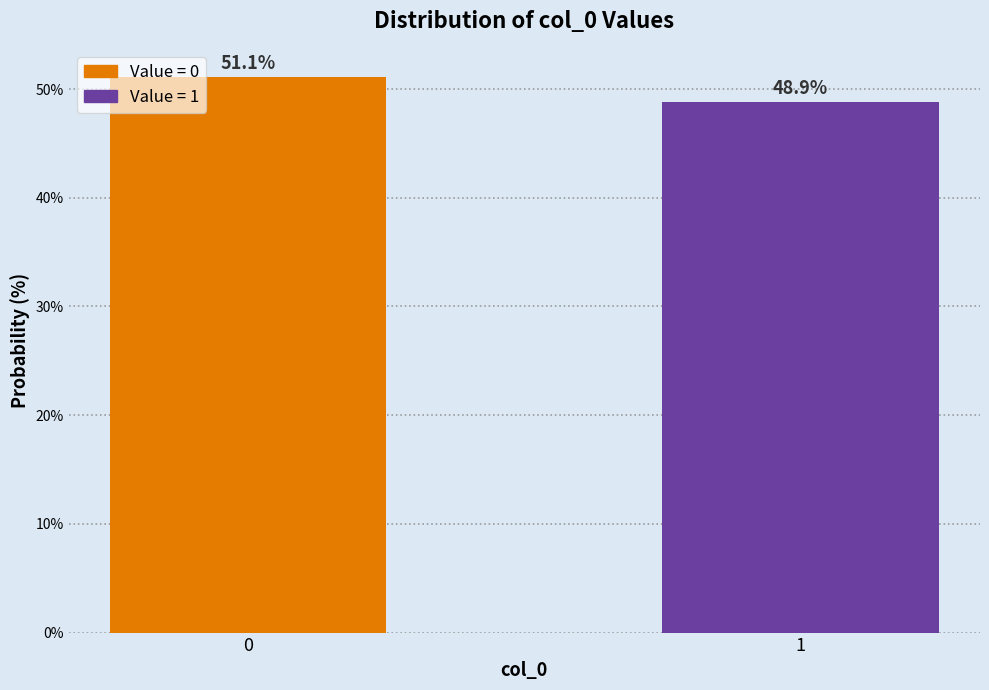

Reading right to left, what are all the values shown in this chart?

1=48.9	0=51.1